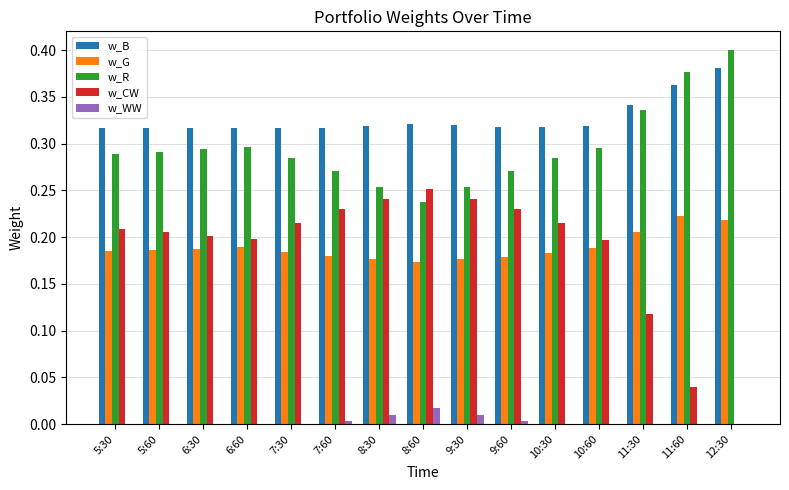

Between 8:60 and 11:60, which series saw the biggest shift?

w_CW